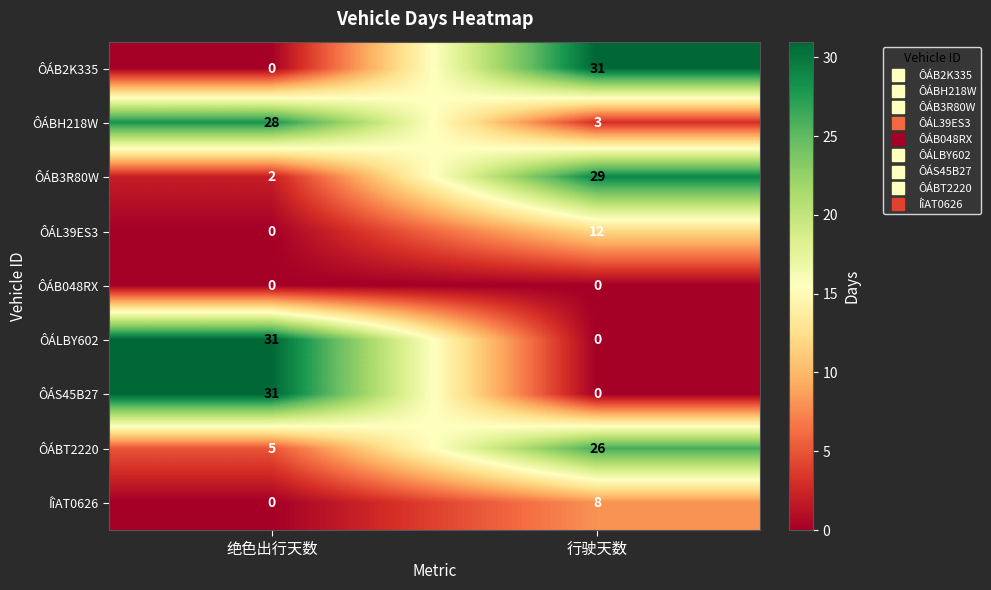

Reading right to left, list all the values displayed in this chart.

ÔÁB2K335: 行驶天数=31	绝色出行天数=0
ÔÁBH218W: 行驶天数=3	绝色出行天数=28
ÔÁB3R80W: 行驶天数=29	绝色出行天数=2
ÔÁL39ES3: 行驶天数=12	绝色出行天数=0
ÔÁB048RX: 行驶天数=0	绝色出行天数=0
ÔÁLBY602: 行驶天数=0	绝色出行天数=31
ÔÁS45B27: 行驶天数=0	绝色出行天数=31
ÔÁBT2220: 行驶天数=26	绝色出行天数=5
ÍîAT0626: 行驶天数=8	绝色出行天数=0